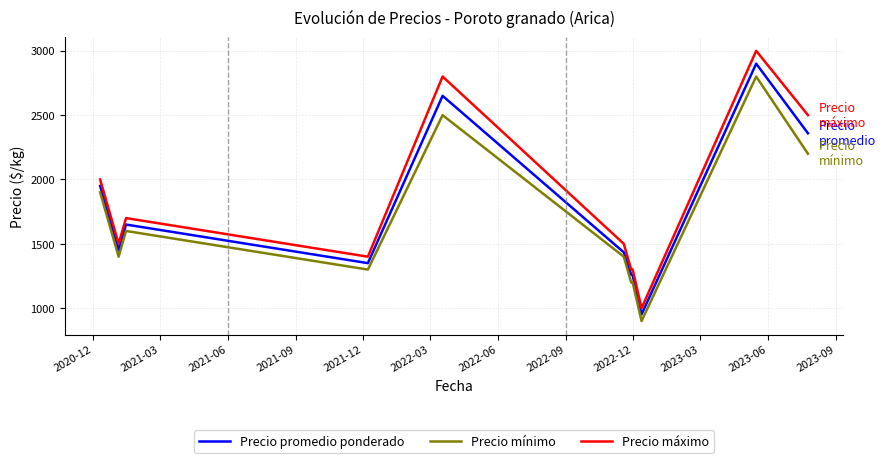

What is the difference between the maximum and minimum values in the Precio máximo series?

2000